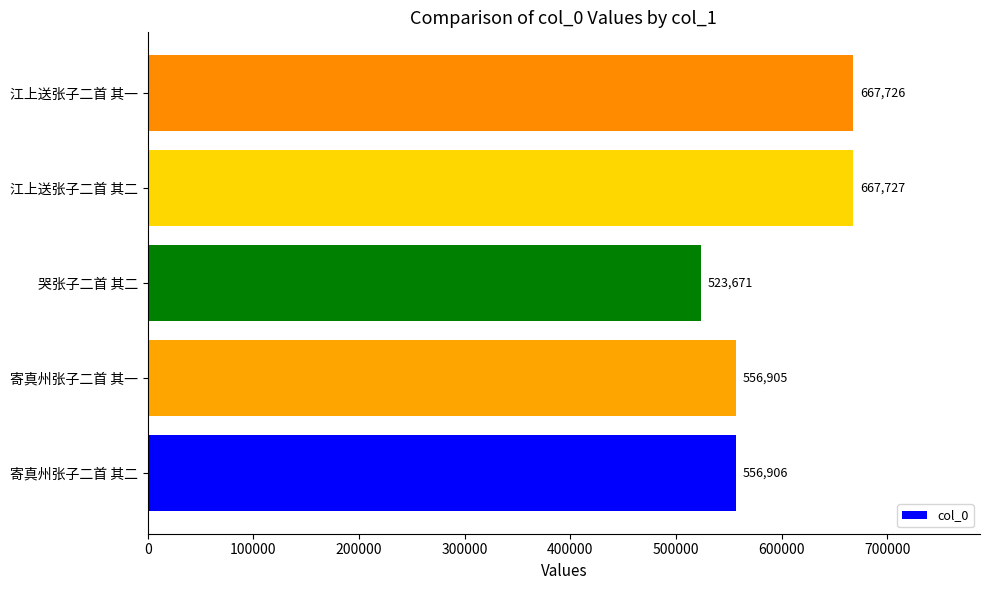

Reading bottom to top, what are all the values shown in this chart?

556906	556905	523671	667727	667726